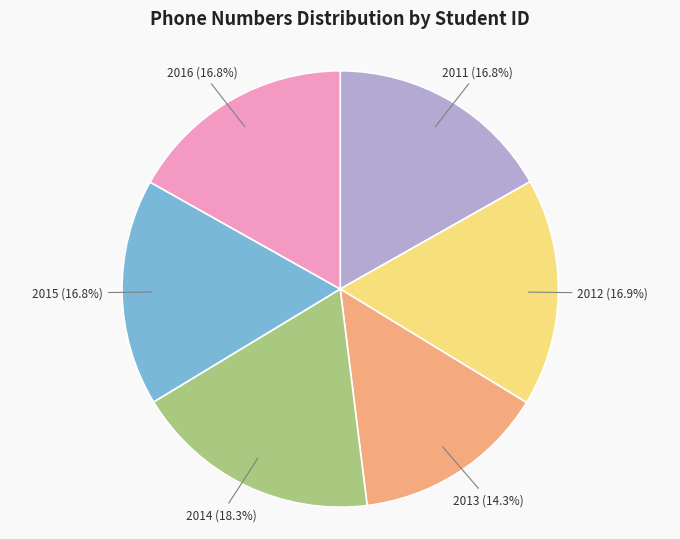

Is there a majority slice in this chart?

No